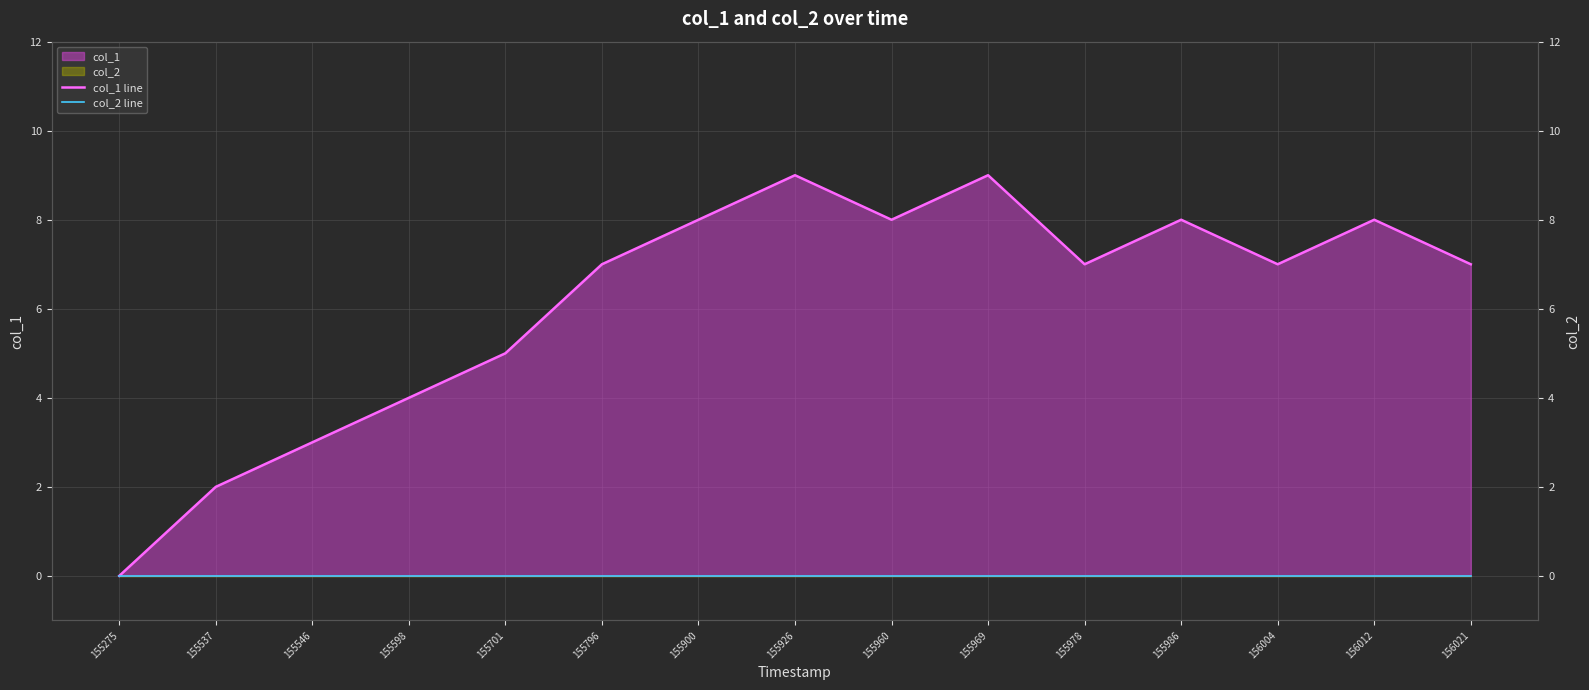

Which label corresponds to the smallest value in the chart?

155275